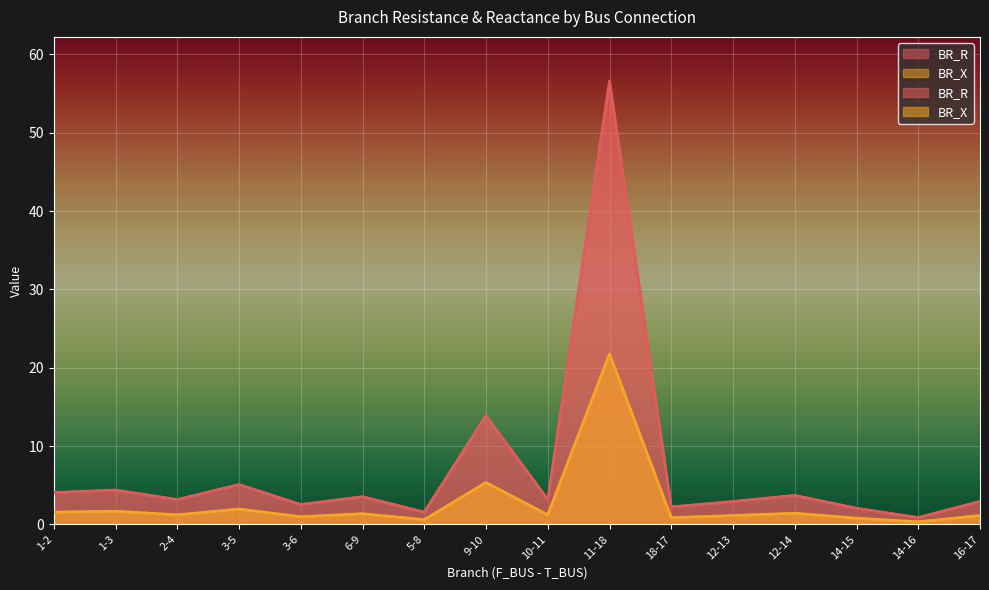

What are all the series names shown in the legend?

BR_R, BR_X